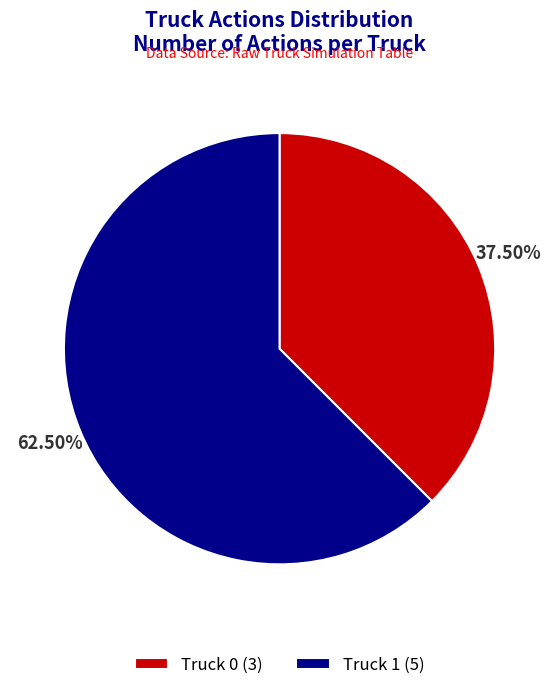

Rank the categories by value from lowest to highest.

Truck 0, Truck 1